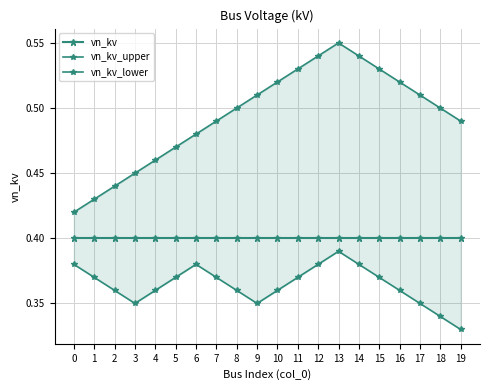

Which category has the highest value in the vn_kv_lower series?

13